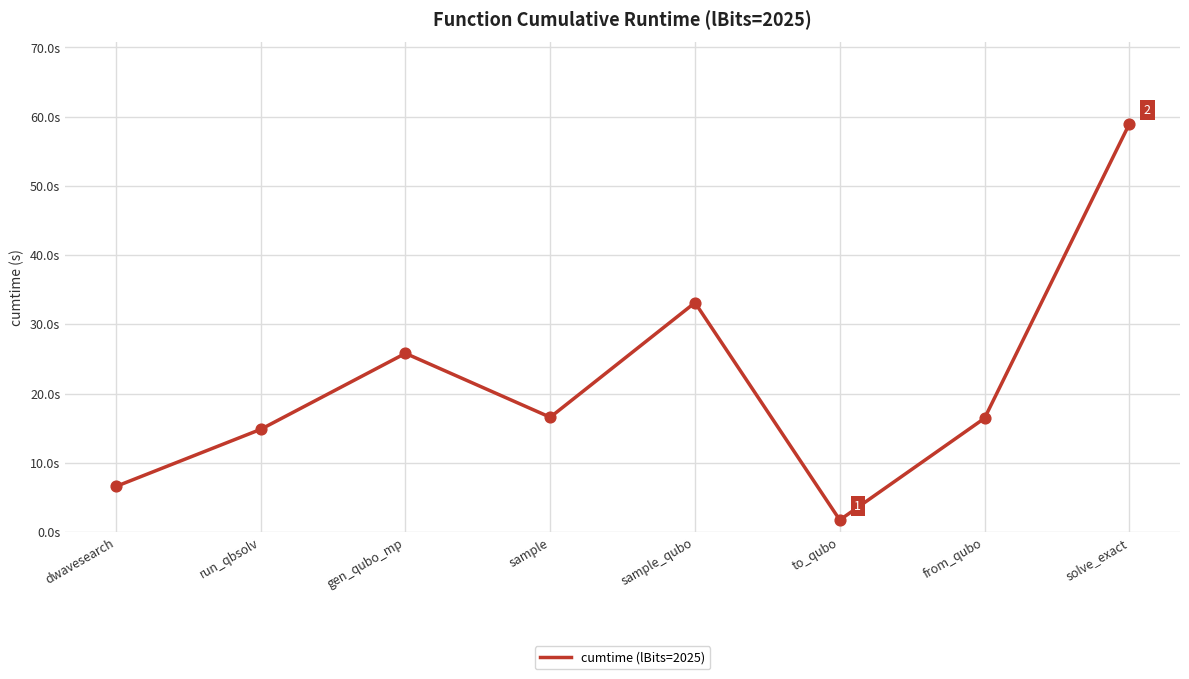

Approximately how many times larger is the value at gen_qubo_mp compared to to_qubo?

14.9